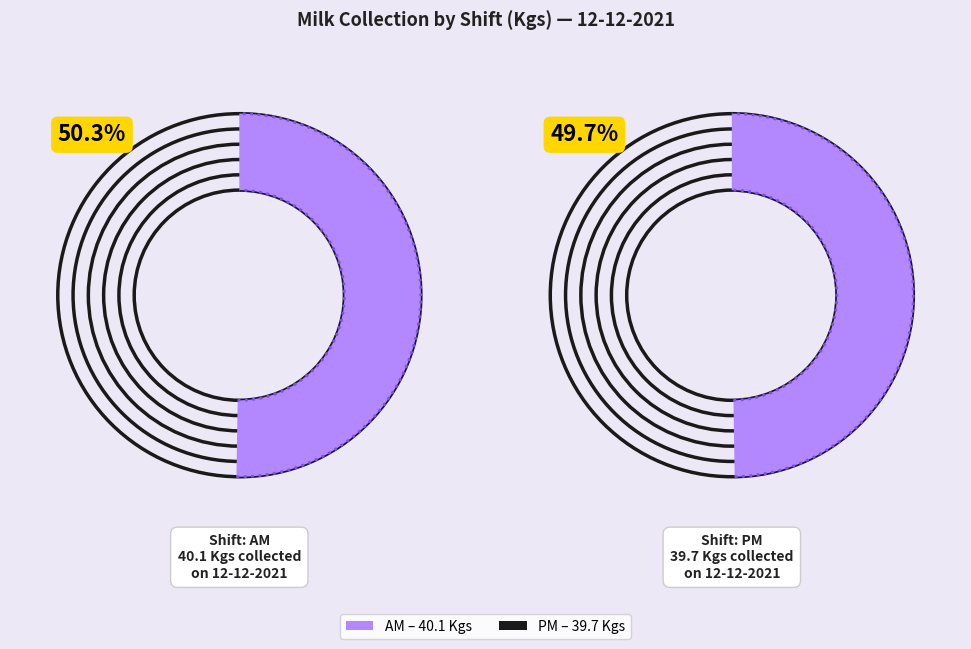

To the nearest percent, what is the combined percentage of PM and AM?

100%